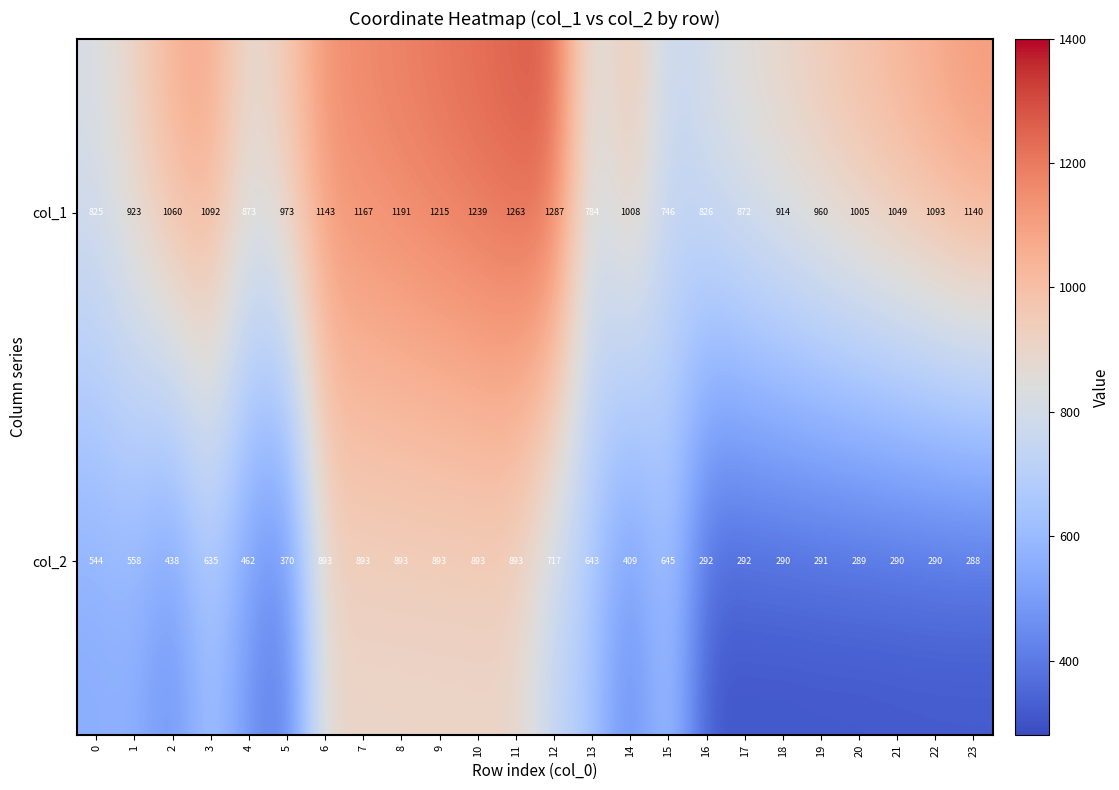

What value does the col_2 series have at 0, to the nearest 100?

500